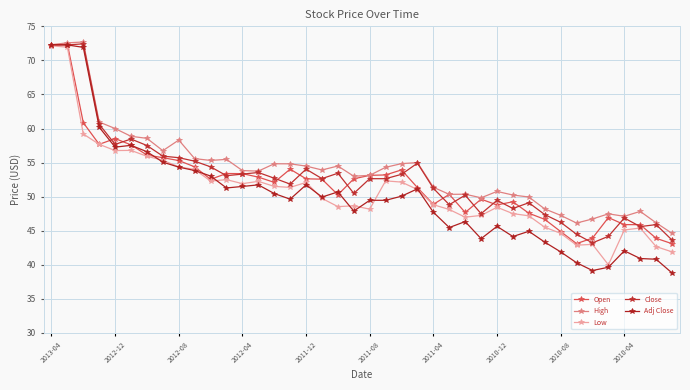

How many lines are shown in the chart?

5